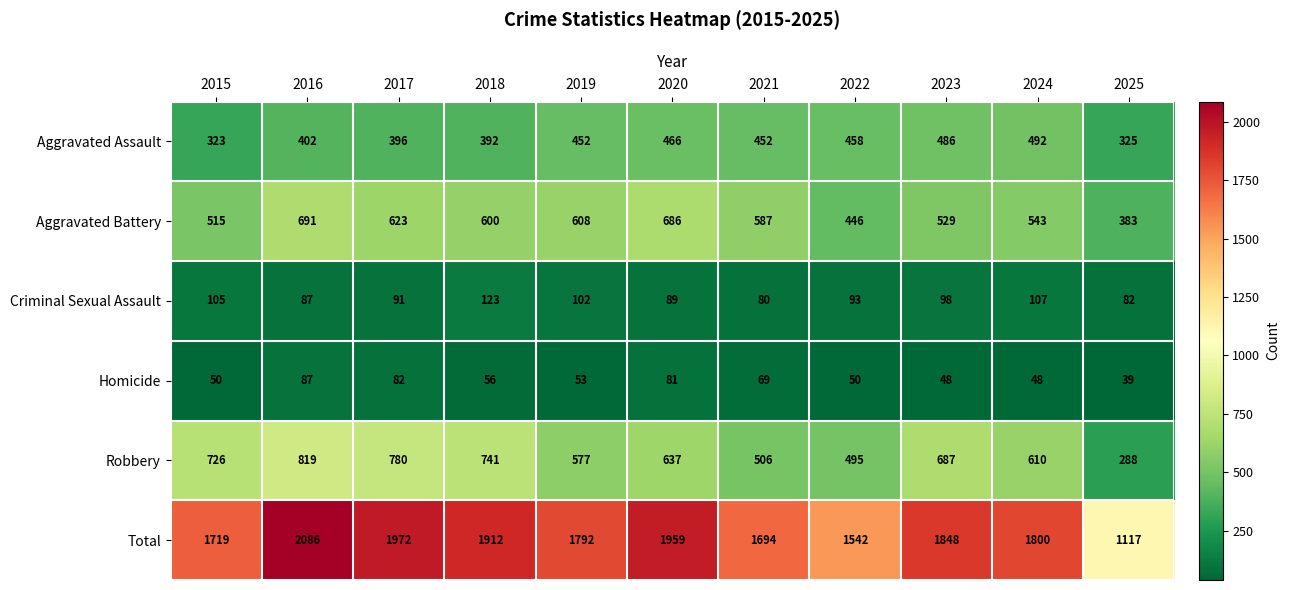

What is the average value of the Aggravated Assault series?

422